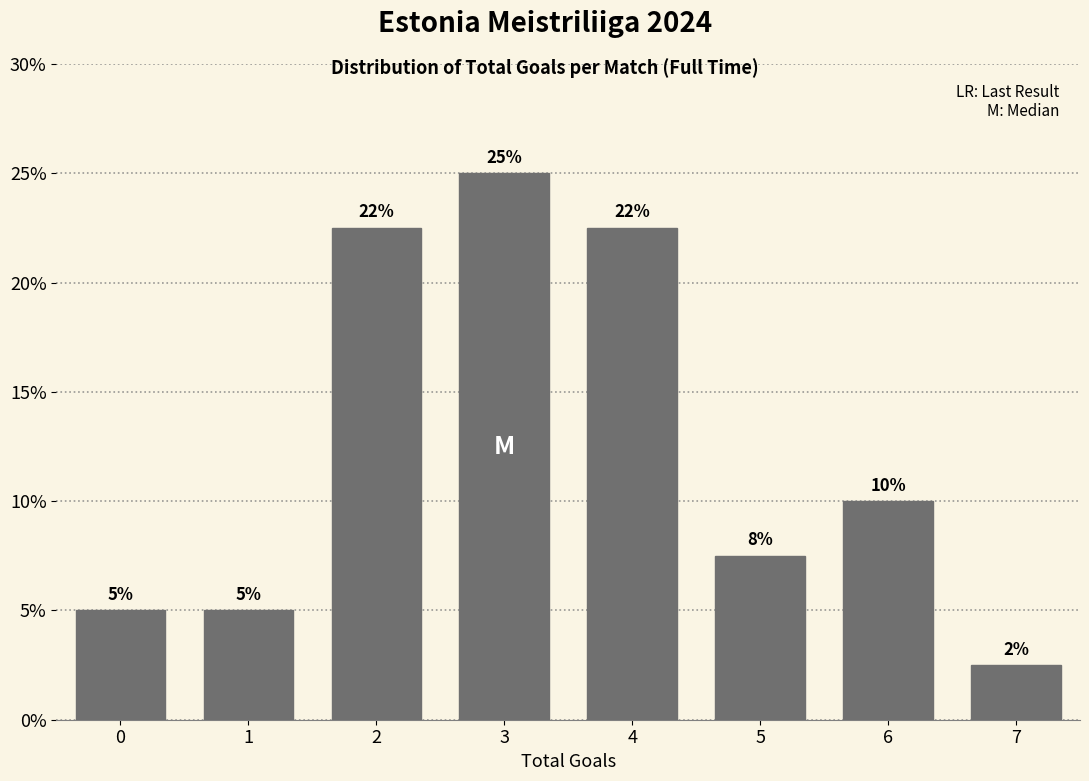

Read the value at 3.

25.0